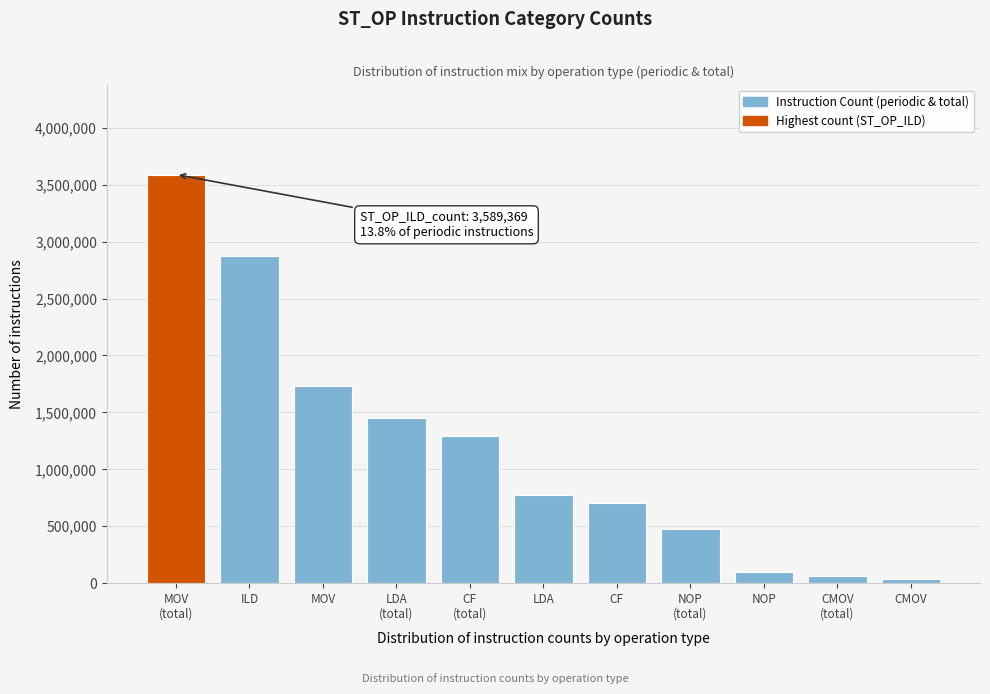

Reading right to left, extract all data points from this chart.

34911	59322	98456	472462	702976	775874	1293359	1450040	1727643	2871775	3589369